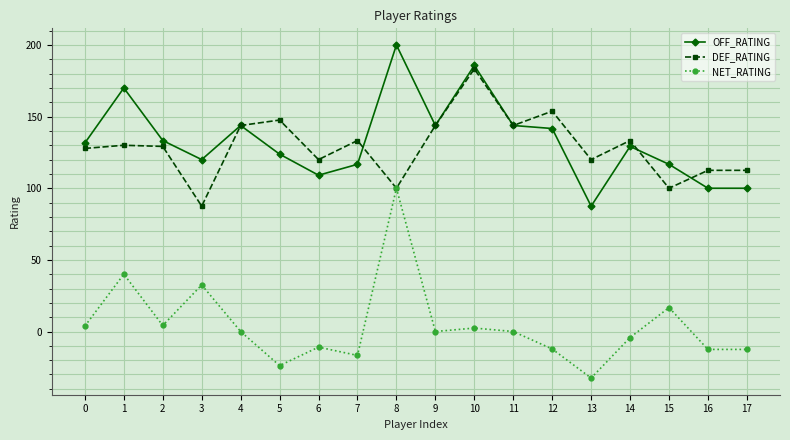

True or false: NET_RATING has more than 2 points higher than both neighbors.

True